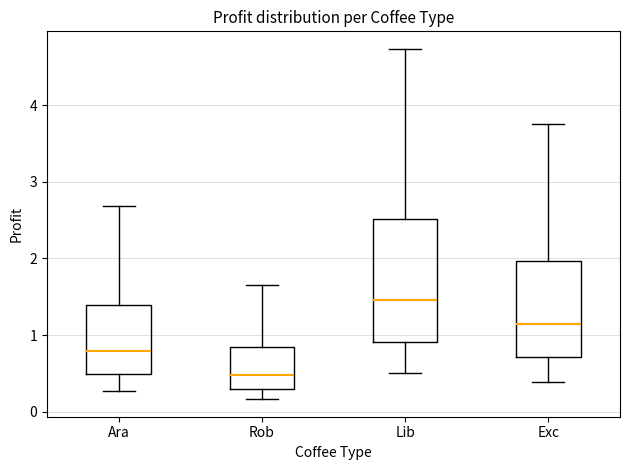

Reading left to right, transcribe this box plot: for each box, give where its median line is, the range the box spans, and where its two whiskers end, as read against the y-axis. The values are not printed on the chart, so give them approximately, as read against the axis.

Ara: median 0.8, box 0.5 to 1.4, whiskers 0.3 to 2.7
Rob: median 0.5, box 0.3 to 0.8, whiskers 0.2 to 1.6
Lib: median 1.5, box 0.9 to 2.5, whiskers 0.5 to 4.7
Exc: median 1.1, box 0.7 to 2.0, whiskers 0.4 to 3.8